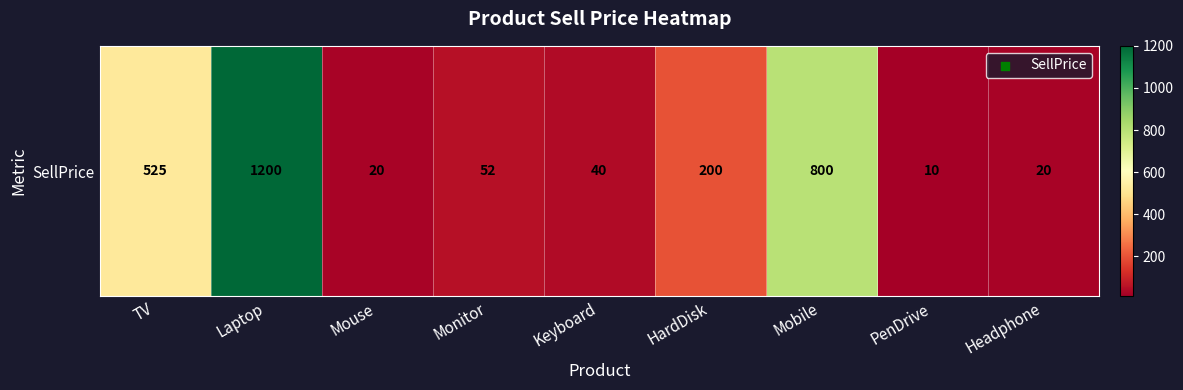

What is the maximum value shown in the chart?

1200